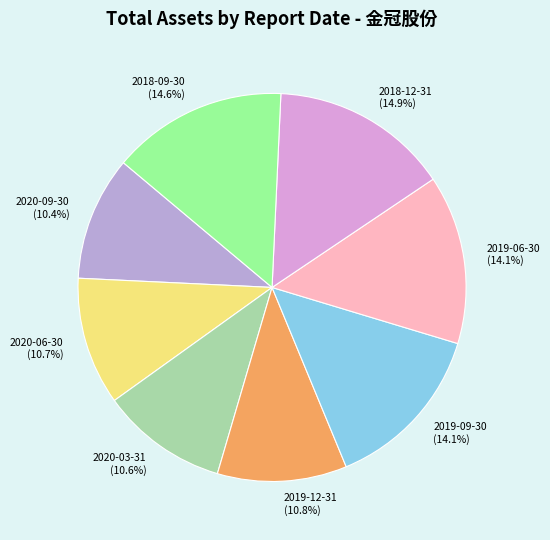

To the nearest percent, what is the average slice percentage?

12%